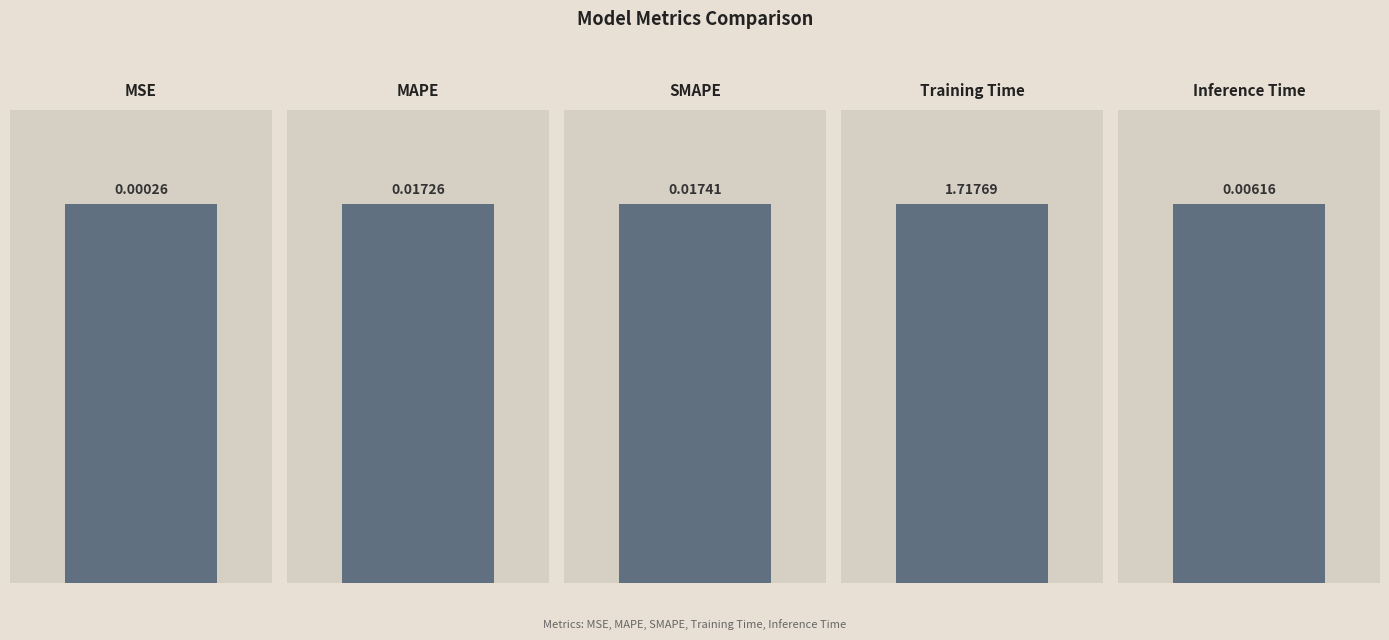

How many series are shown in this chart?

1